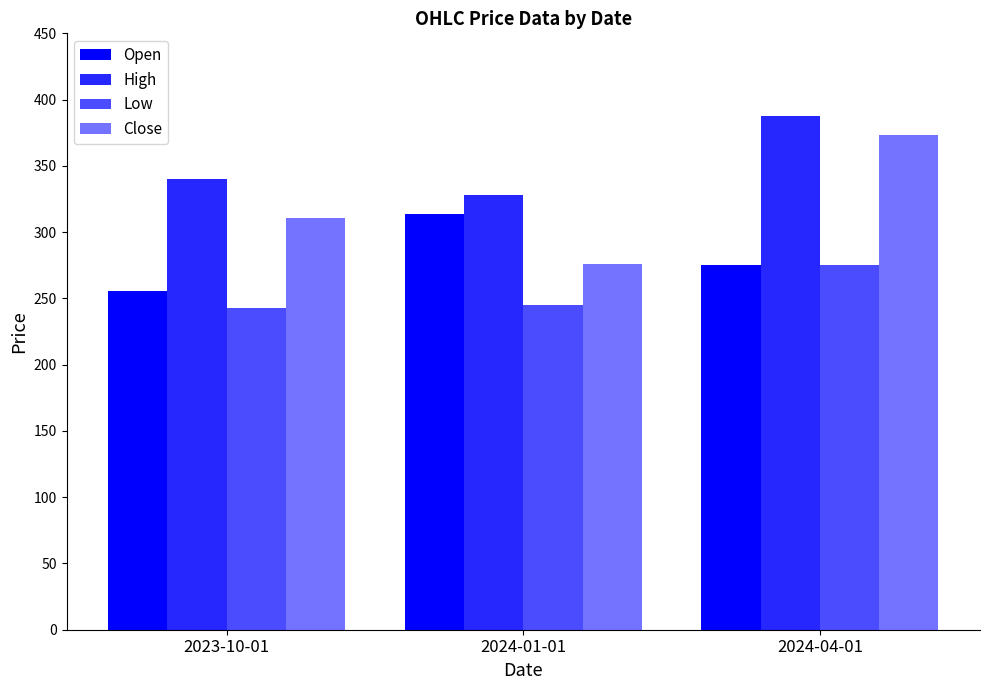

What is the value of the Low bar at the 1st from the left?

242.8